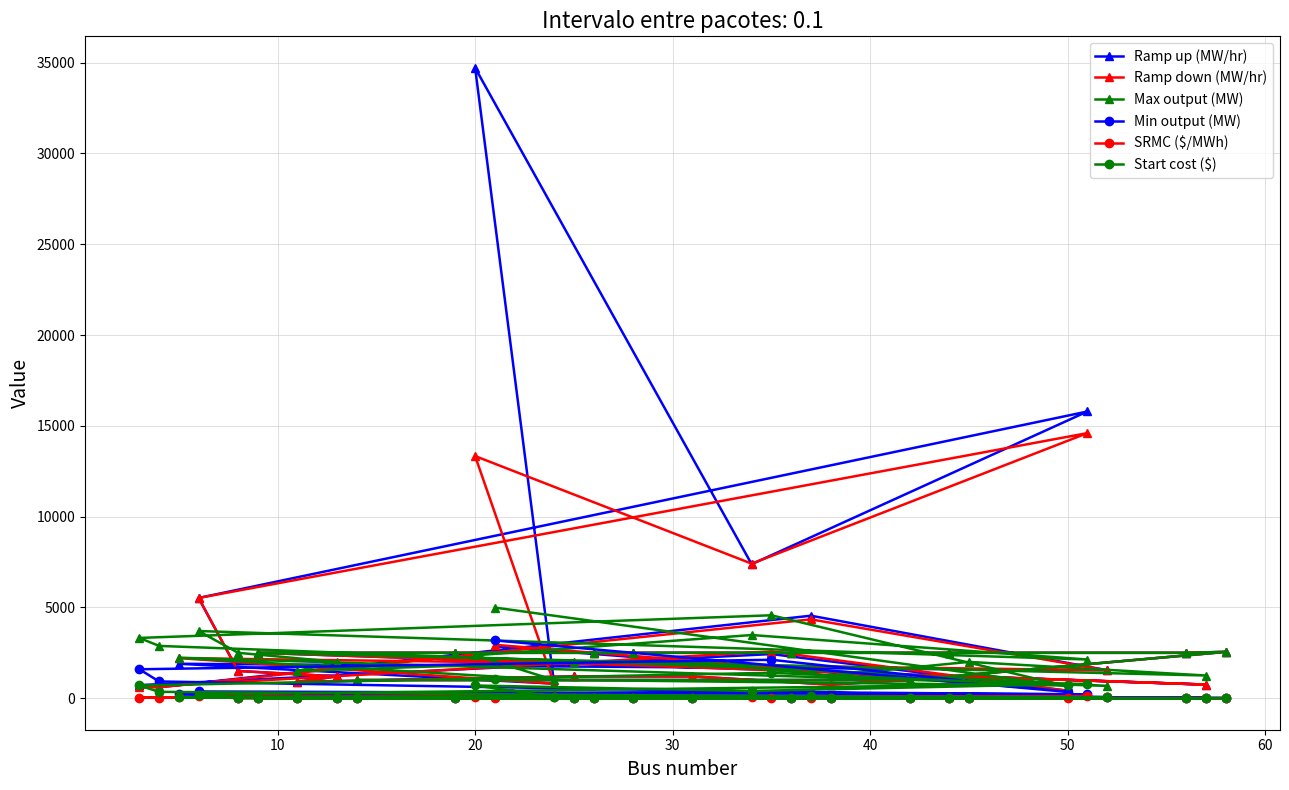

Reading left to right, extract all data points from this chart.

Ramp up (MW/hr): 2860.0	410.0	2430.0	720.0	600.0	4543.5	1540.0	1896.3	800.0	34715.0	7380.0	15790.0	5520.0	1500.0	1200.0	900.0	1200.0	1200.0	750.0	1200.0	750.0	2500.0	2500.0	2500.0	2500.0	2500.0	2500.0	2500.0	2552.0	1000.0	1000.0
Ramp down (MW/hr): 2940.0	410.0	2570.0	600.0	600.0	4341.2	1540.0	2208.7	800.0	13335.0	7410.0	14600.0	5520.0	1500.0	1200.0	900.0	1200.0	1200.0	750.0	1200.0	750.0	2500.0	2500.0	2500.0	2500.0	2500.0	2500.0	2500.0	2552.0	1000.0	1000.0
Max output (MW): 4992.0	650.0	4567.0	3320.0	2880.0	1556.0	678.0	2231.0	1000.0	2362.0	3479.0	2131.0	3700.0	2500.0	2000.0	1500.0	2000.0	2000.0	1250.0	2000.0	1250.0	2500.0	2500.0	2500.0	2500.0	2500.0	2500.0	2500.0	2552.0	1000.0	1000.0
Min output (MW): 3183.0	345.0	2116.0	1594.0	922.0	311.2	68.0	223.1	100.0	236.0	348.0	213.0	370.0	25.0	20.0	15.0	20.0	20.0	12.5	20.0	12.5	10.0	10.0	10.0	10.0	10.0	10.0	10.0	10.0	10.0	10.0
SRMC ($/MWh): 7.1	25.6	25.3	30.4	29.8	38.5	41.9	47.6	54.1	86.3	90.5	94.0	98.0	0.0	0.0	0.0	0.0	0.0	0.0	0.0	0.0	3.0	3.0	3.0	3.0	3.0	3.0	3.0	3.9	2.0	2.5
Start cost ($): 1050.0	700.0	1400.0	700.0	350.0	100.0	50.0	50.0	90.0	700.0	400.0	800.0	200.0	0.0	0.0	0.0	0.0	0.0	0.0	0.0	0.0	0.0	0.0	0.0	0.0	0.0	0.0	0.0	0.0	0.0	0.0